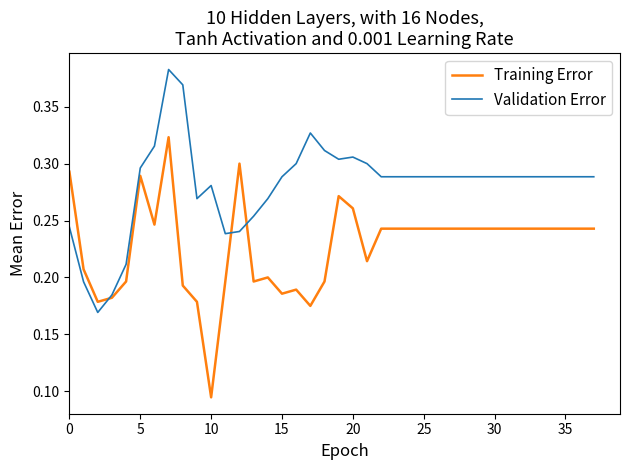

Which series has the widest spread of values?

Training Error